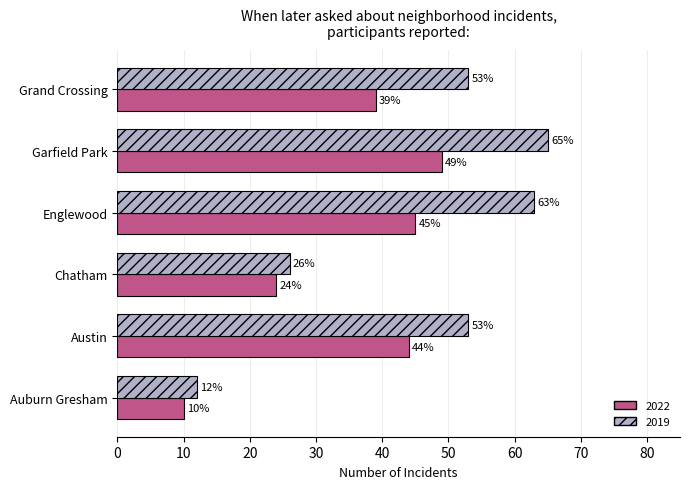

Between Austin and Grand Crossing, which series saw the biggest shift?

2022